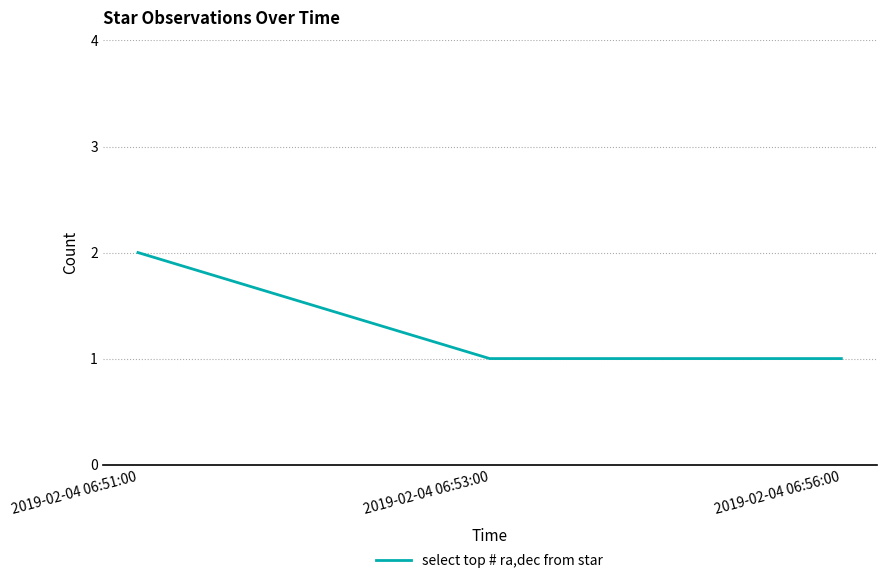

What is the difference between the values at 2019-02-04 06:51:00 and 2019-02-04 06:53:00?

1